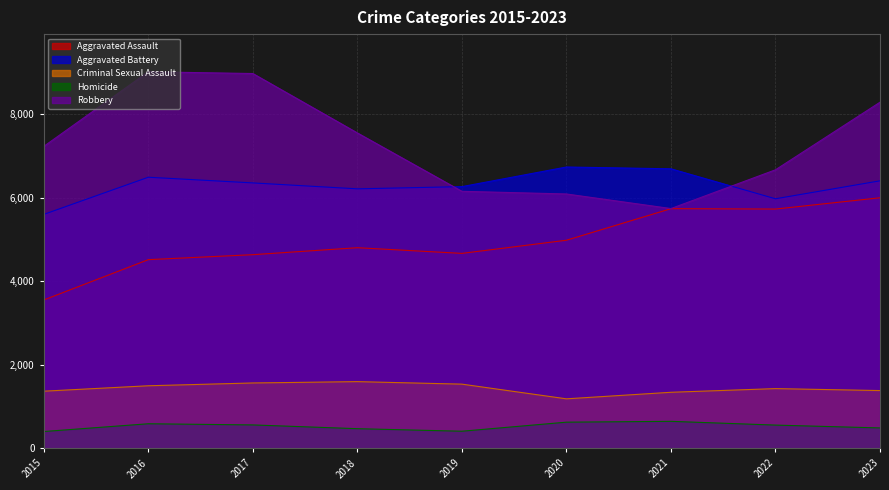

At which category does Criminal Sexual Assault reach its first local peak?

2018